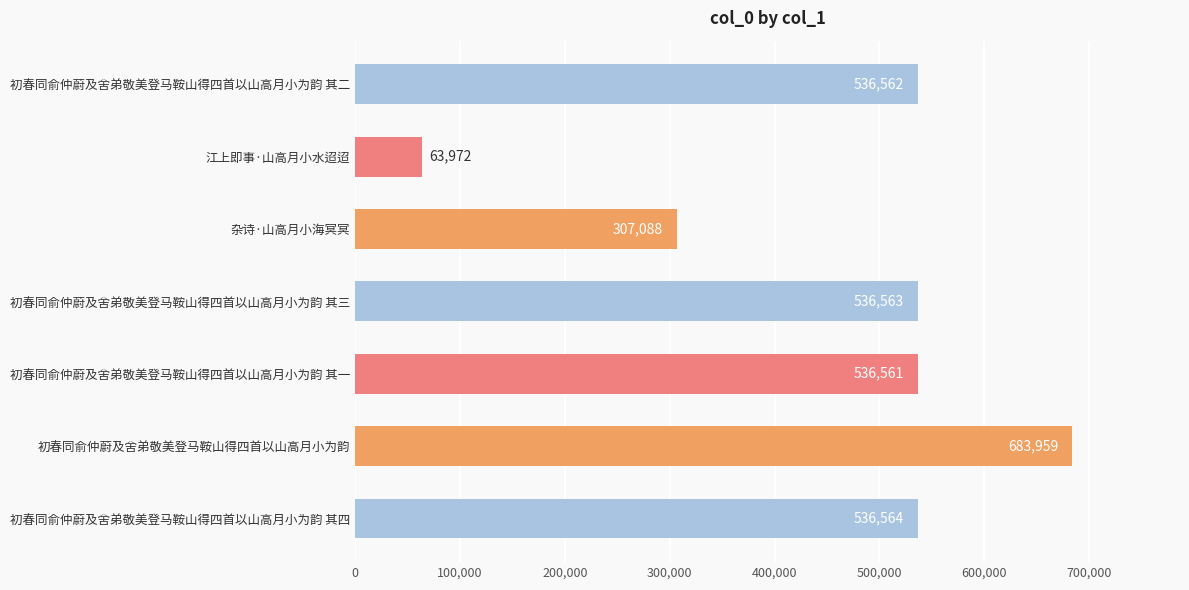

What is the sum of all values?

3201269